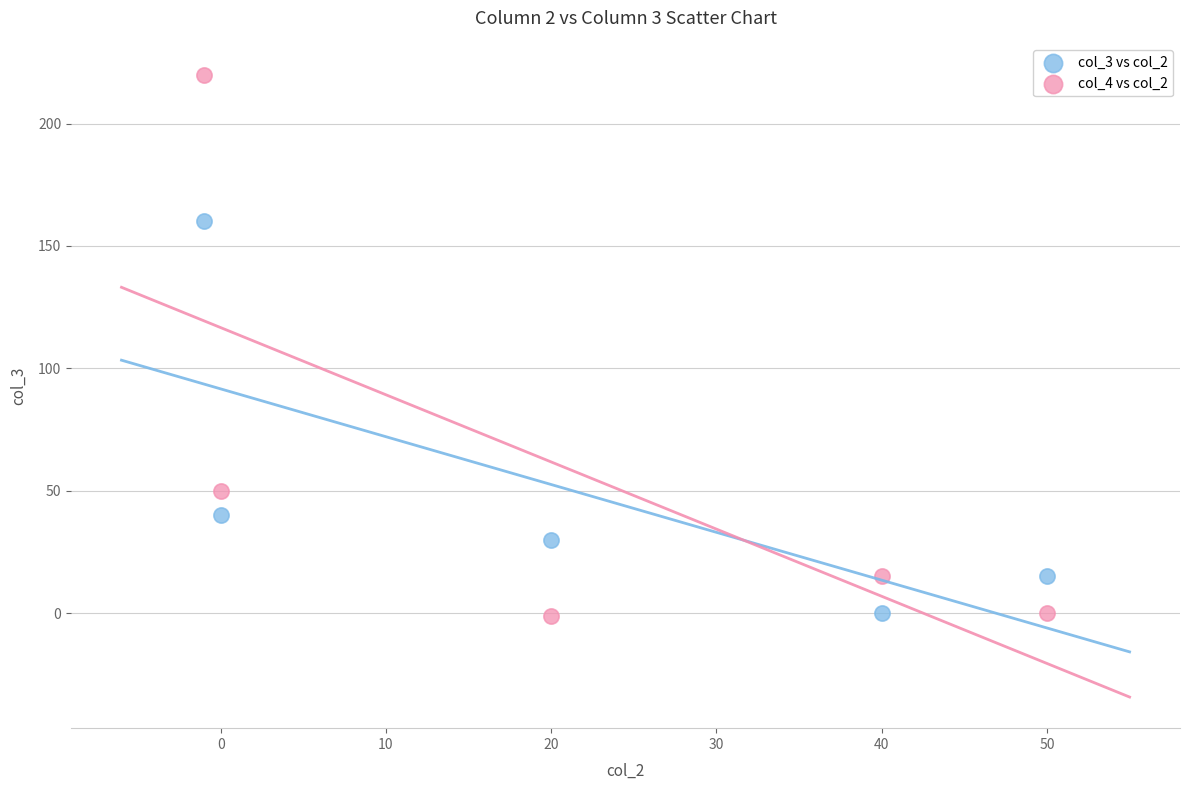

What are all the series names shown in the legend?

col_3 vs col_2, col_4 vs col_2